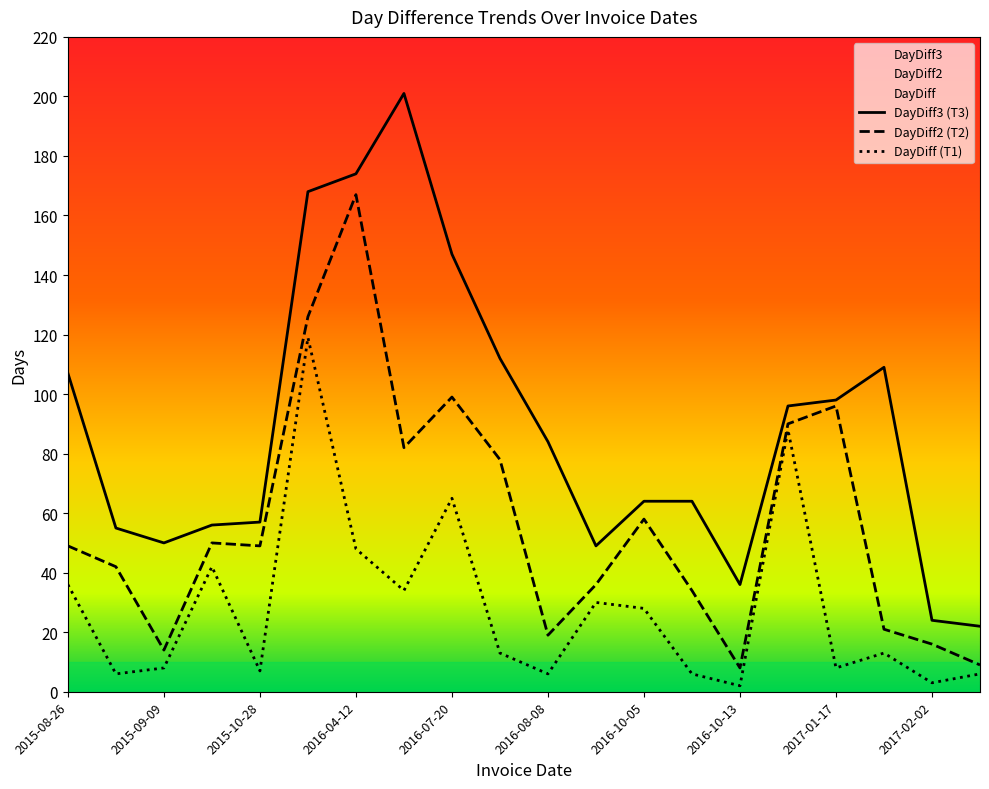

How many series are shown in this chart?

3